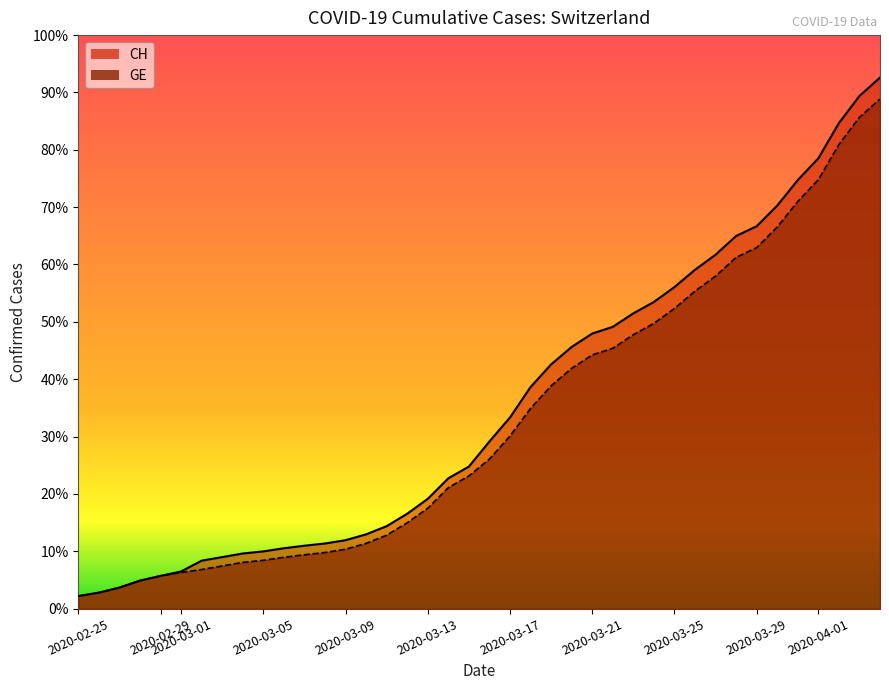

What is the difference between the second highest and minimum values in the GE series?

14358